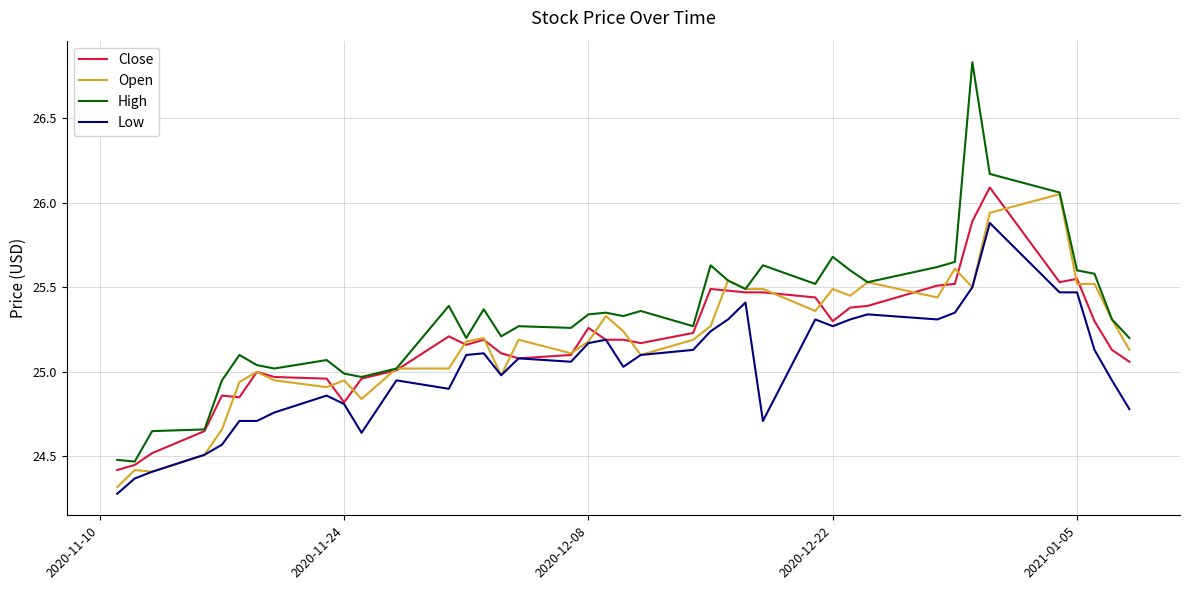

Which series has the largest total across all categories?

High